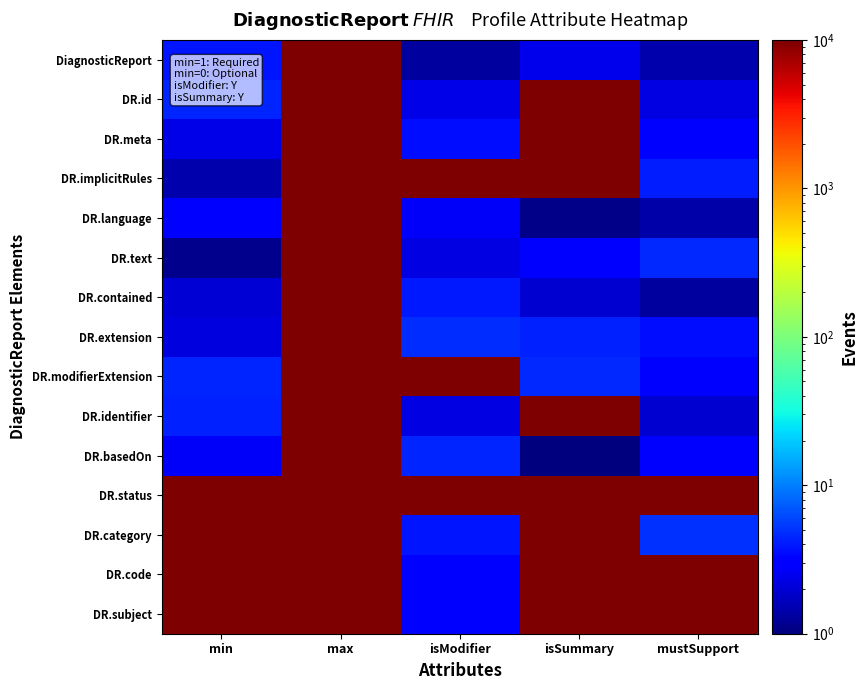

At min, list the series in order from smallest to largest.

DR.text, DR.implicitRules, DR.contained, DR.extension, DR.meta, DR.basedOn, DR.language, DiagnosticReport, DR.identifier, DR.id, DR.modifierExtension, DR.category, DR.code, DR.subject, DR.status